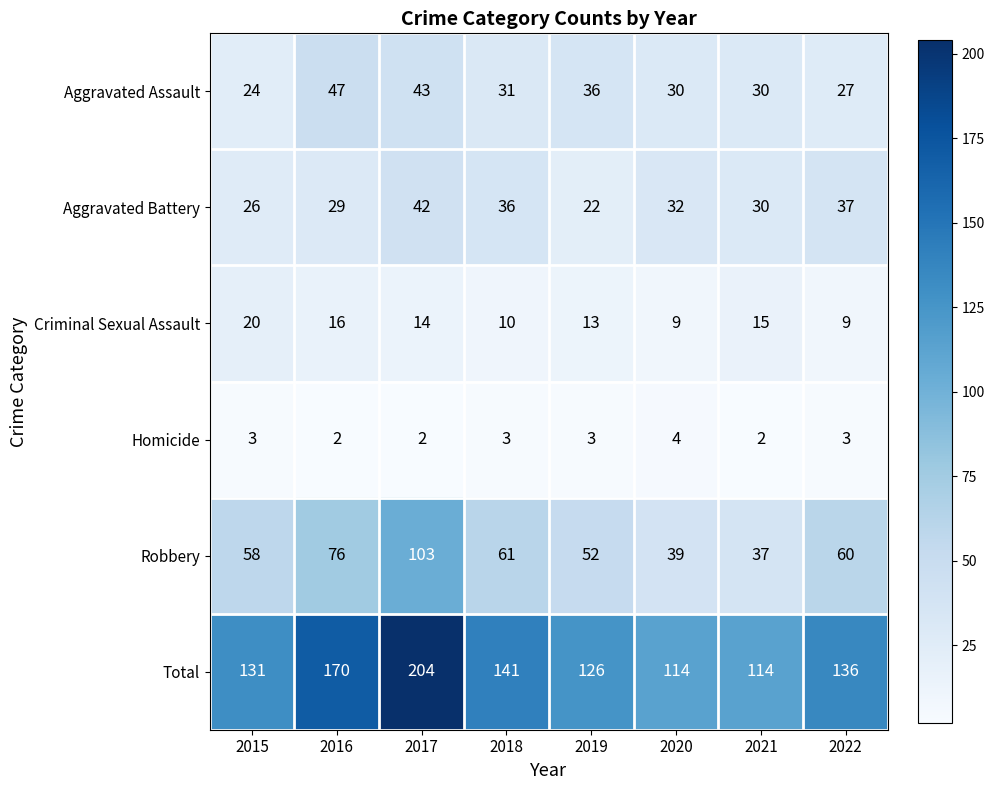

What is the sum of all Aggravated Battery values?

254